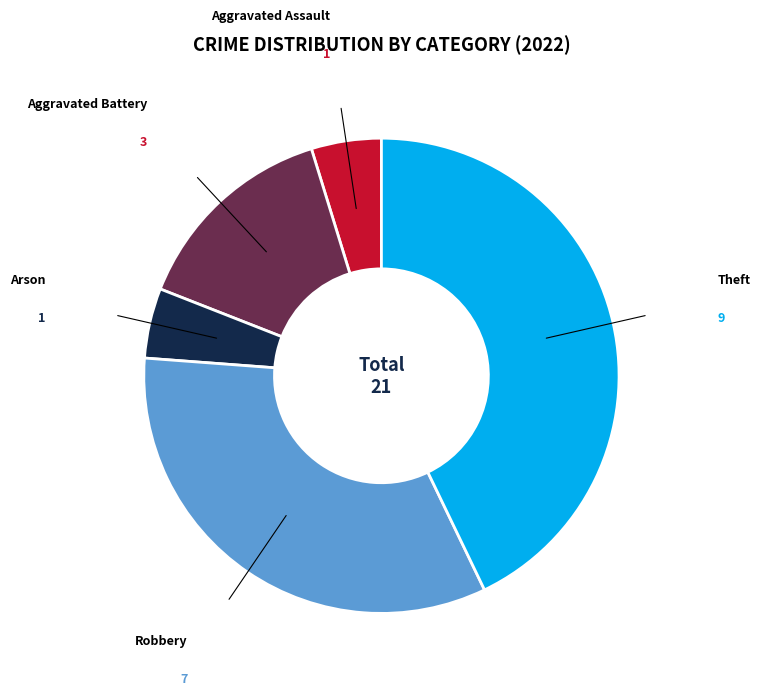

Is there any slice that represents more than half of the pie?

No